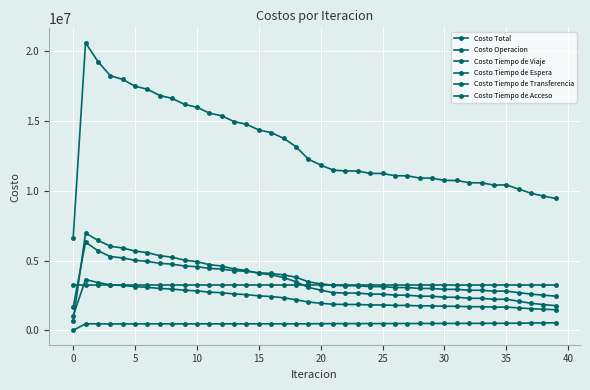

In Costo Tiempo de Transferencia, how many points are lower than both neighbors (excluding endpoints)?

1